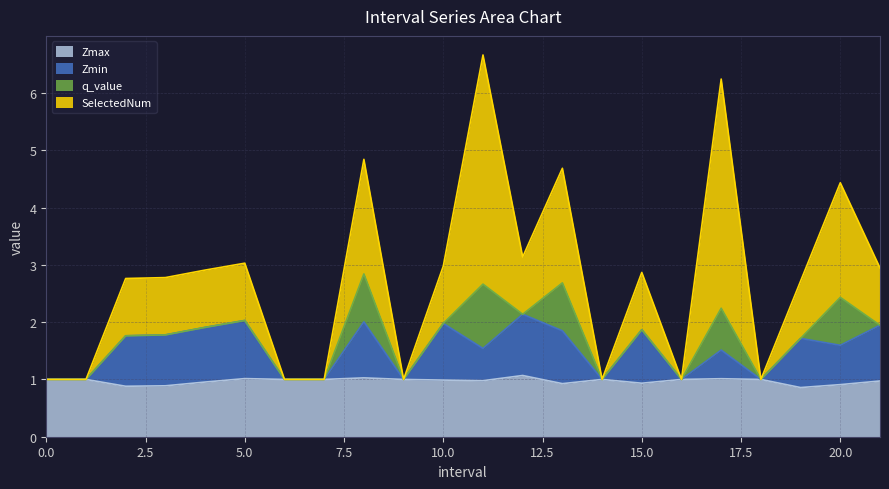

Between 0 and 7, which series saw the biggest shift?

Zmax